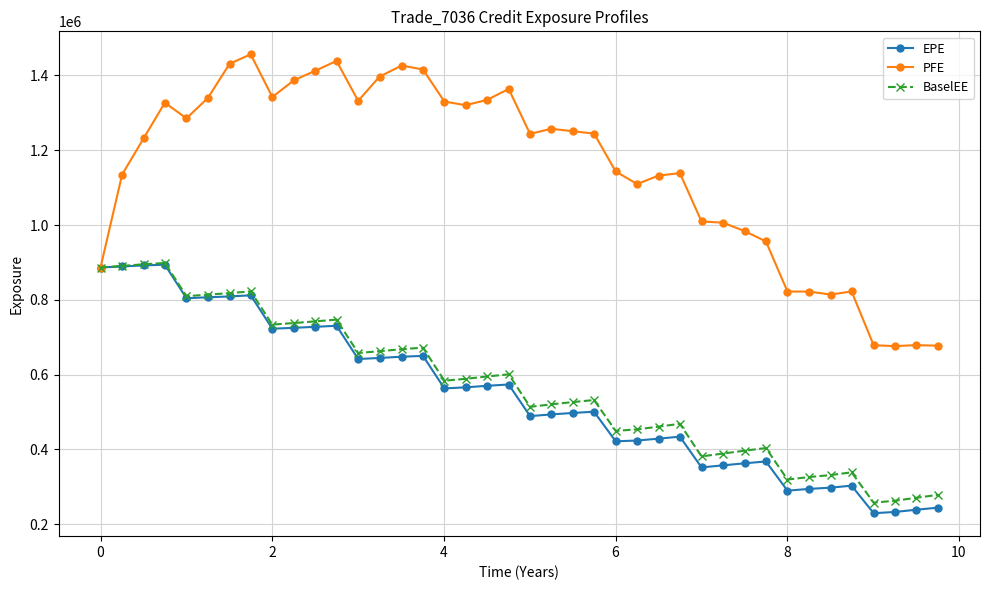

True or false: EPE has more than 0 interior local peaks.

True